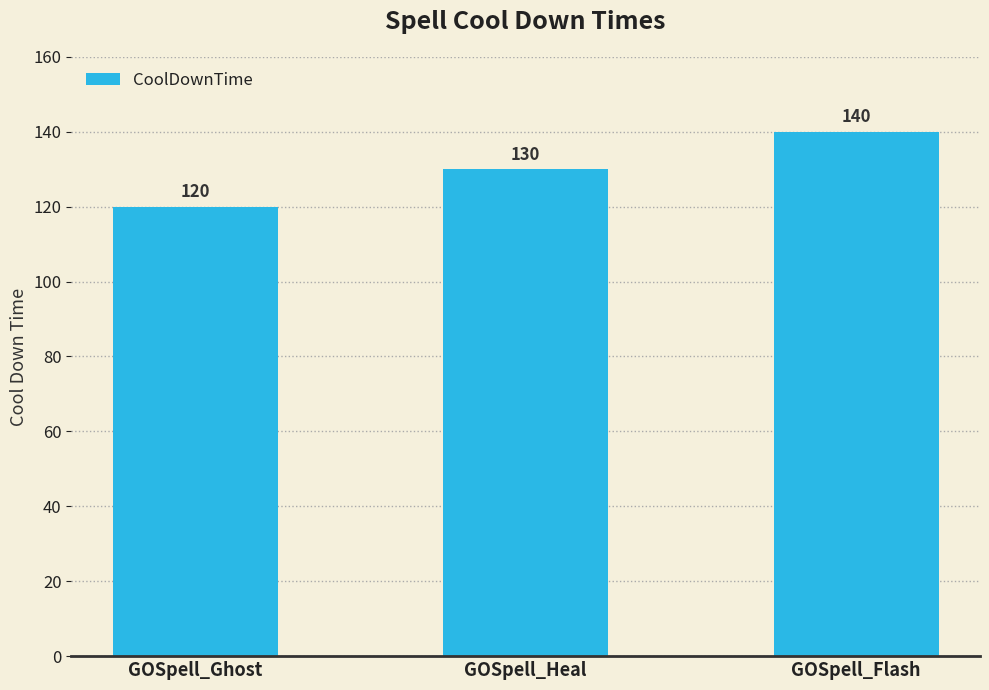

Read the value at GOSpell_Heal.

130